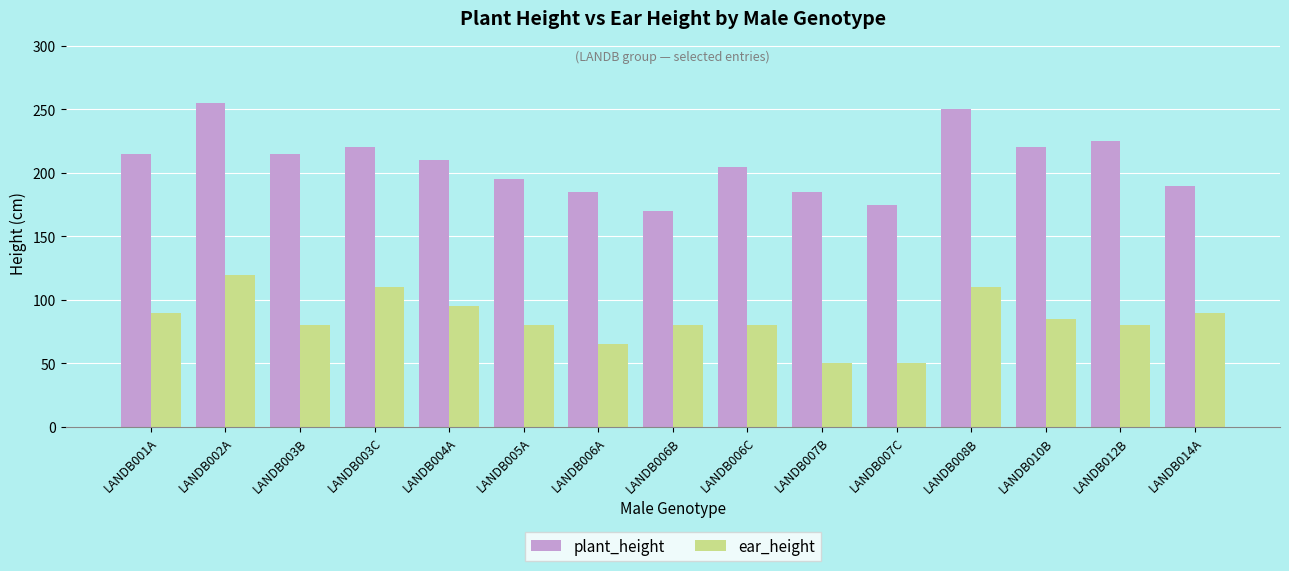

What is the spread (max minus min) of values at LANDB003B?

135